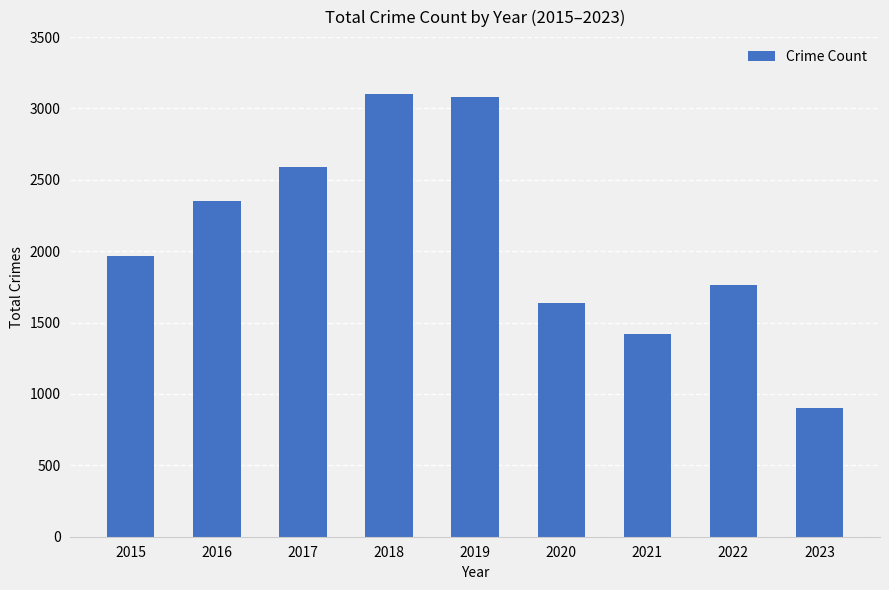

Read the value at 2023, to the nearest 100.

900